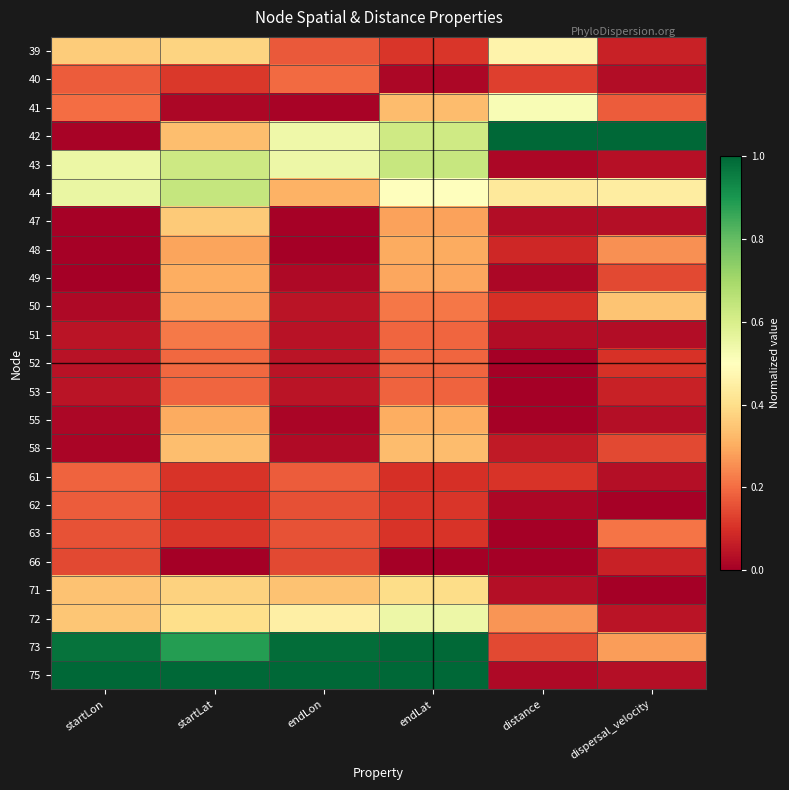

Reading left to right, extract all data points from this chart.

39: startLon=0.4	startLat=0.4	endLon=0.2	endLat=0.1	distance=0.5	dispersal_velocity=0.1
40: startLon=0.2	startLat=0.1	endLon=0.2	endLat=0.0	distance=0.1	dispersal_velocity=0.0
41: startLon=0.2	startLat=0.0	endLon=0.0	endLat=0.3	distance=0.5	dispersal_velocity=0.2
42: startLon=0.0	startLat=0.3	endLon=0.5	endLat=0.6	distance=1.0	dispersal_velocity=1.0
43: startLon=0.6	startLat=0.6	endLon=0.5	endLat=0.6	distance=0.0	dispersal_velocity=0.0
44: startLon=0.6	startLat=0.6	endLon=0.3	endLat=0.5	distance=0.4	dispersal_velocity=0.4
47: startLon=0.0	startLat=0.4	endLon=0.0	endLat=0.3	distance=0.0	dispersal_velocity=0.0
48: startLon=0.0	startLat=0.3	endLon=0.0	endLat=0.3	distance=0.1	dispersal_velocity=0.3
49: startLon=0.0	startLat=0.3	endLon=0.0	endLat=0.3	distance=0.0	dispersal_velocity=0.1
50: startLon=0.0	startLat=0.3	endLon=0.0	endLat=0.2	distance=0.1	dispersal_velocity=0.3
51: startLon=0.0	startLat=0.2	endLon=0.0	endLat=0.2	distance=0.0	dispersal_velocity=0.0
52: startLon=0.0	startLat=0.2	endLon=0.0	endLat=0.2	distance=0.0	dispersal_velocity=0.1
53: startLon=0.0	startLat=0.2	endLon=0.0	endLat=0.2	distance=0.0	dispersal_velocity=0.1
55: startLon=0.0	startLat=0.3	endLon=0.0	endLat=0.3	distance=0.0	dispersal_velocity=0.0
58: startLon=0.0	startLat=0.3	endLon=0.0	endLat=0.3	distance=0.1	dispersal_velocity=0.1
61: startLon=0.2	startLat=0.1	endLon=0.2	endLat=0.1	distance=0.1	dispersal_velocity=0.0
62: startLon=0.2	startLat=0.1	endLon=0.2	endLat=0.1	distance=0.0	dispersal_velocity=0.0
63: startLon=0.2	startLat=0.1	endLon=0.2	endLat=0.1	distance=0.0	dispersal_velocity=0.2
66: startLon=0.1	startLat=0.0	endLon=0.1	endLat=0.0	distance=0.0	dispersal_velocity=0.1
71: startLon=0.3	startLat=0.4	endLon=0.3	endLat=0.4	distance=0.0	dispersal_velocity=0.0
72: startLon=0.3	startLat=0.4	endLon=0.5	endLat=0.5	distance=0.3	dispersal_velocity=0.0
73: startLon=1.0	startLat=0.9	endLon=1.0	endLat=1.0	distance=0.1	dispersal_velocity=0.3
75: startLon=1.0	startLat=1.0	endLon=1.0	endLat=1.0	distance=0.0	dispersal_velocity=0.0